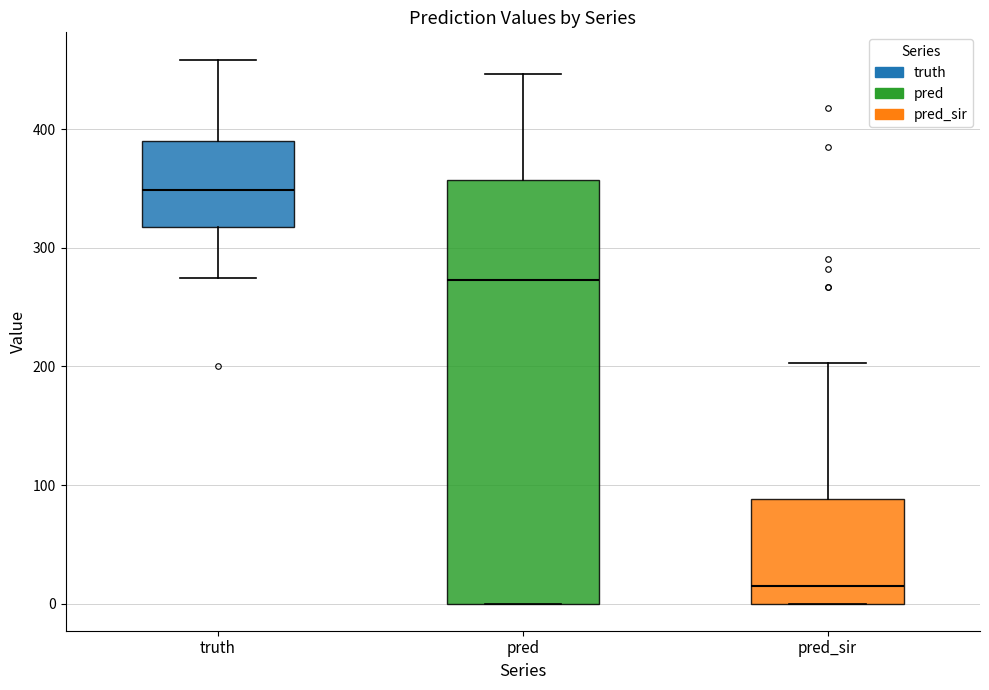

Which box's median line is the lowest?

pred_sir